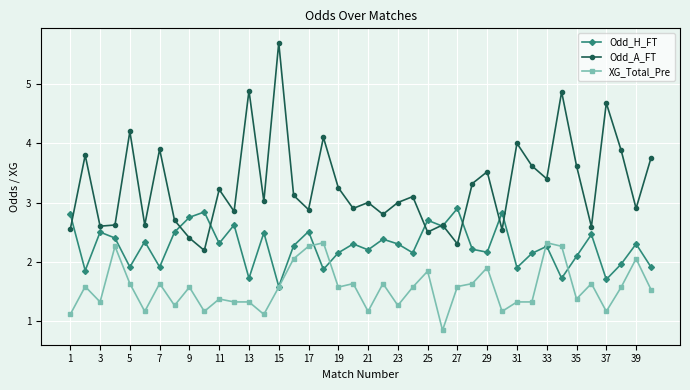

Which series has the largest total across all categories?

Odd_A_FT